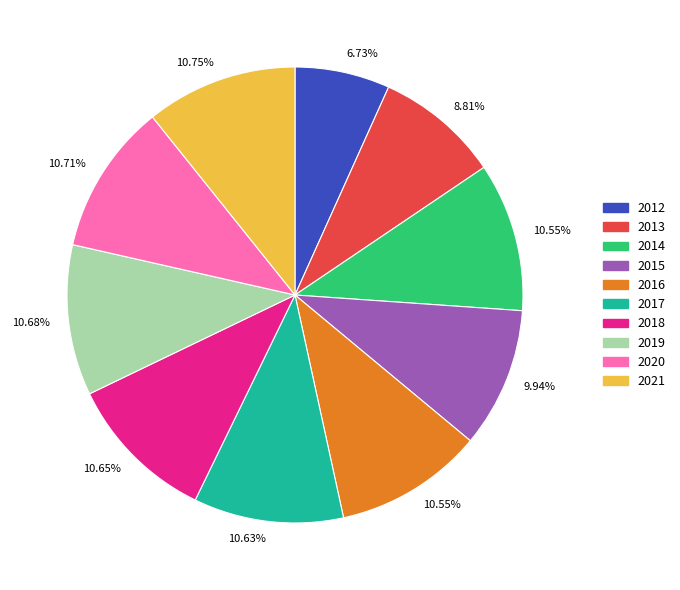

Approximately how many times larger is the value at 2012 compared to 2018?

0.6